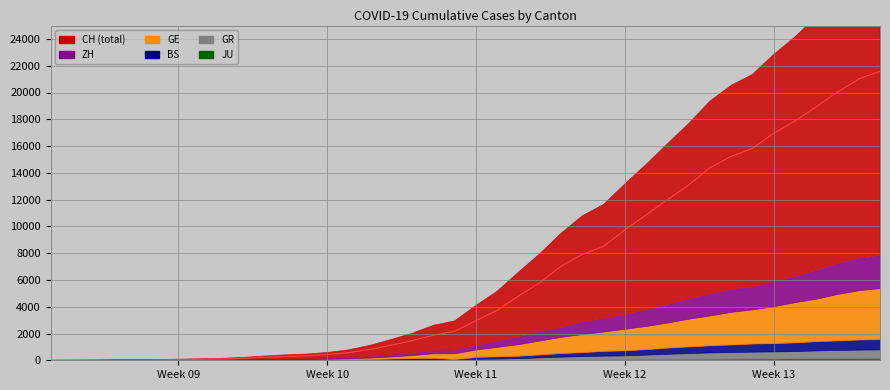

The GR series shows 204 at 2020-04-04. True or false?

False